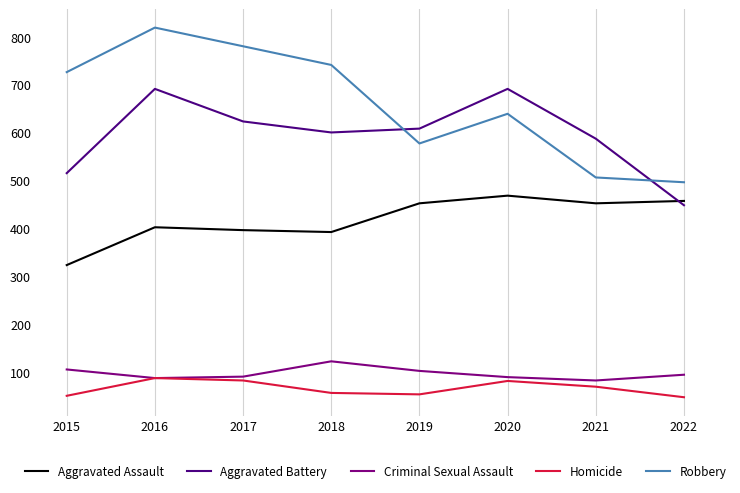

What is the approximate value of Aggravated Assault at 2017?

396